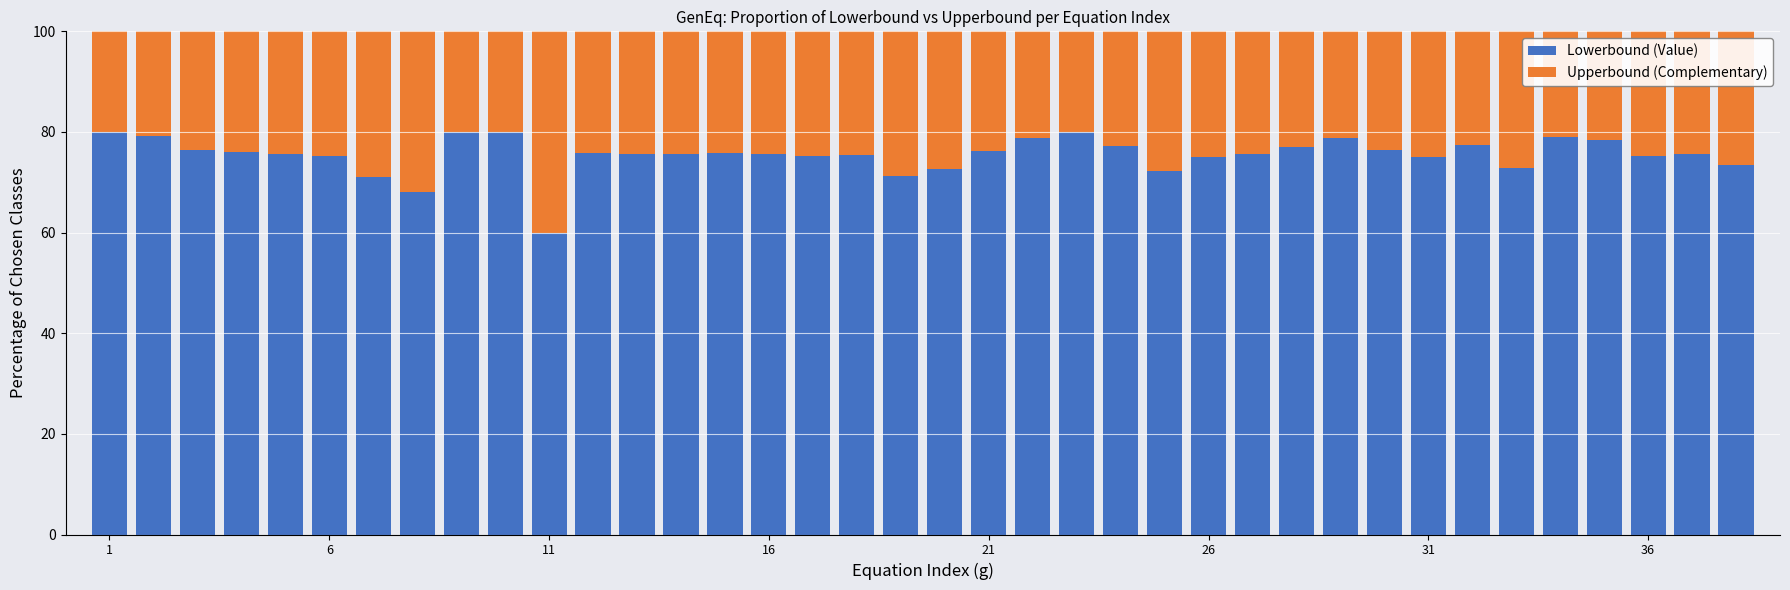

What is the value of the Lowerbound (Value) bar at the 11th from the left?

60.0